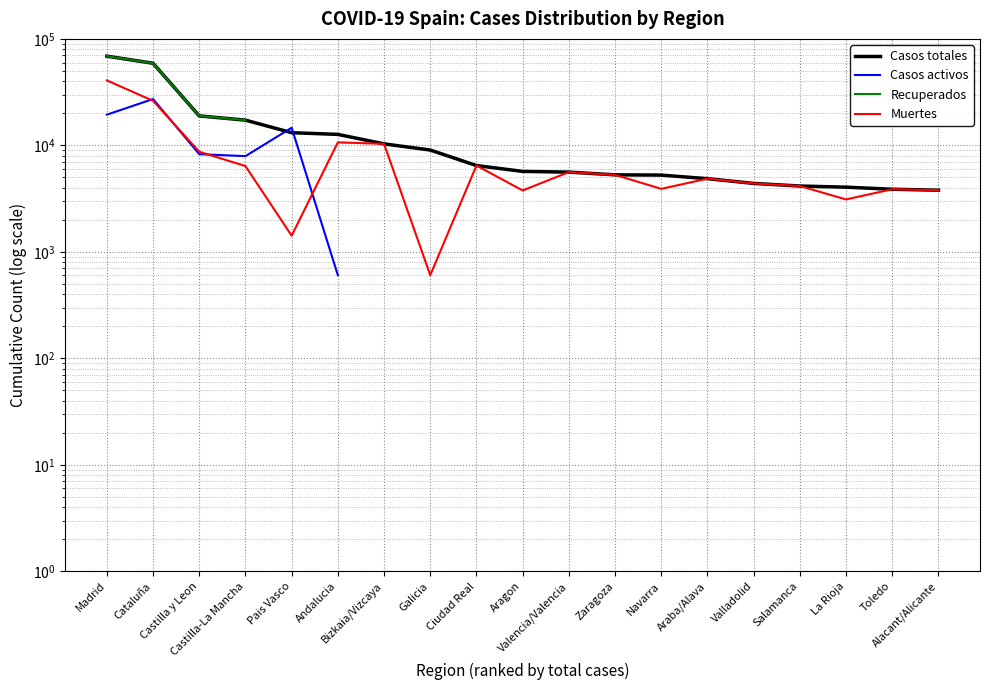

Rank the categories by Muertes value from lowest to highest.

Galicia, Pais Vasco, La Rioja, Aragon, Alacant/Alicante, Toledo, Navarra, Salamanca, Valladolid, Araba/Alava, Zaragoza, Valencia/Valencia, Castilla-La Mancha, Ciudad Real, Castilla y Leon, Bizkaia/Vizcaya, Andalucia, Cataluña, Madrid